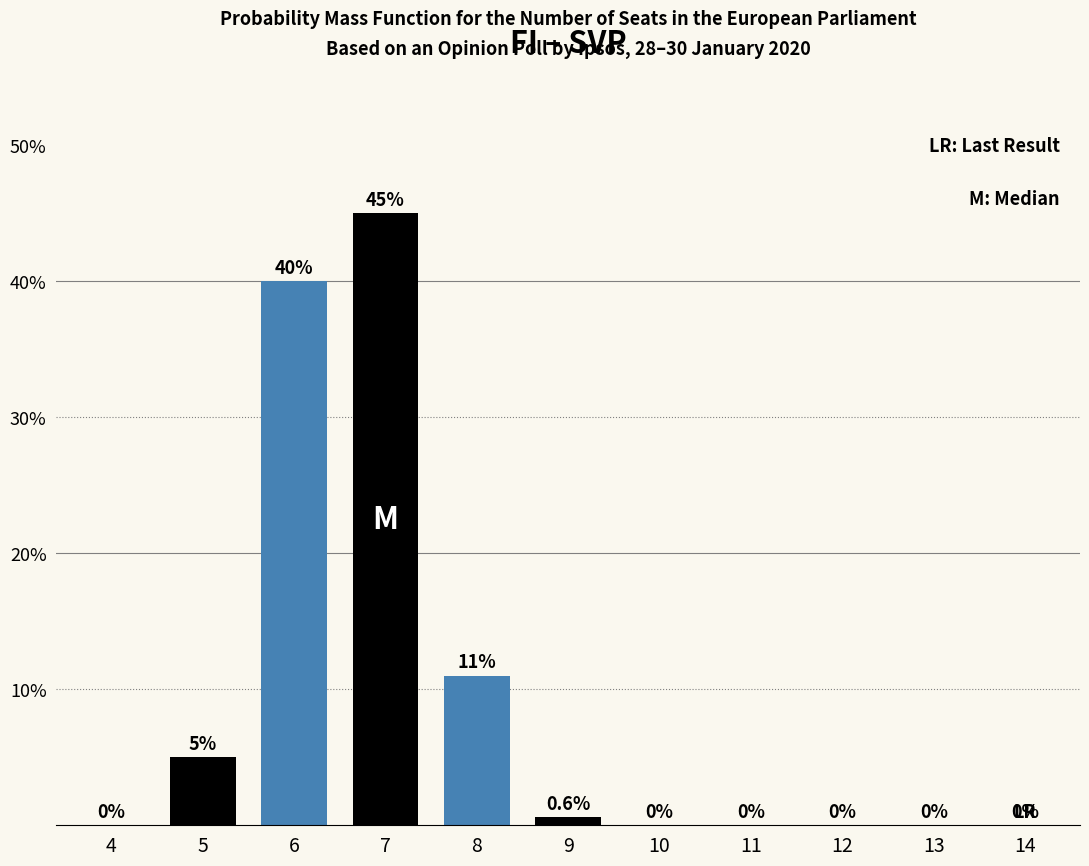

Reading left to right, extract all data points from this chart.

4=0.0	5=5.0	6=40.0	7=45.0	8=11.0	9=0.6	10=0.0	11=0.0	12=0.0	13=0.0	14=0.0